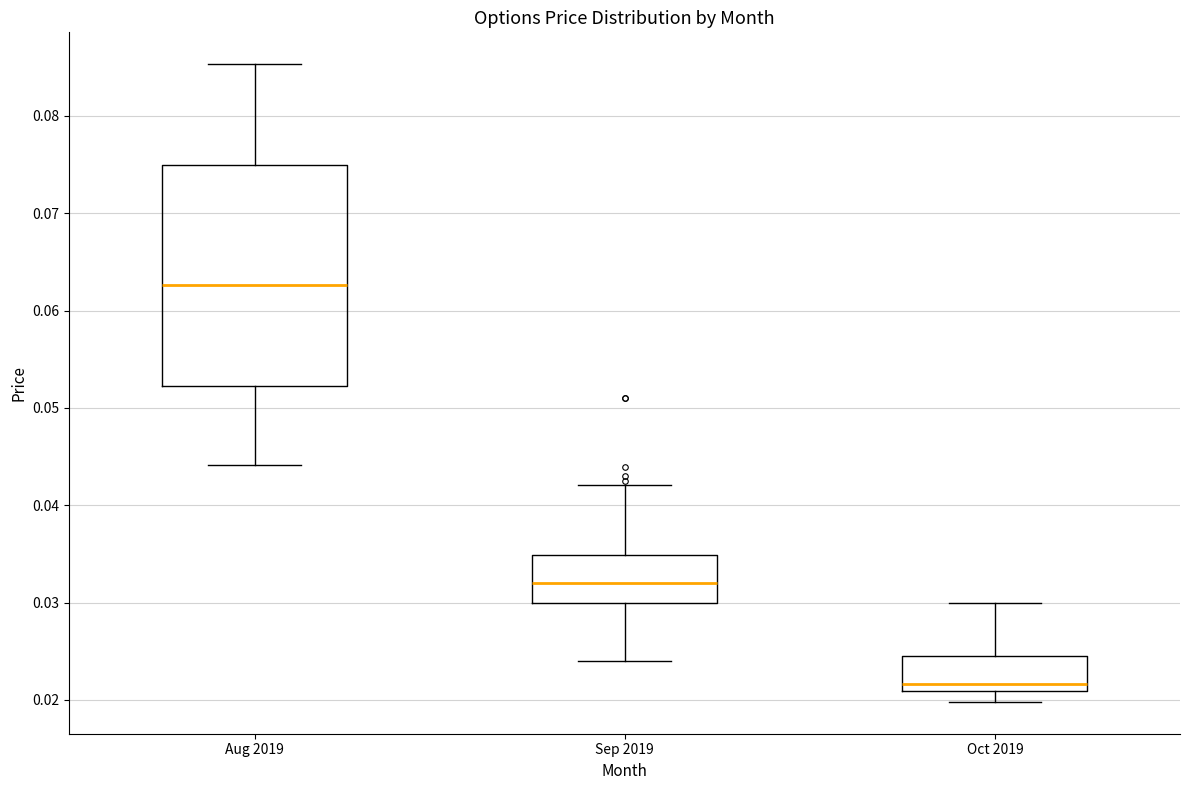

Which box is the tallest, from its lower edge to its upper edge?

Aug 2019